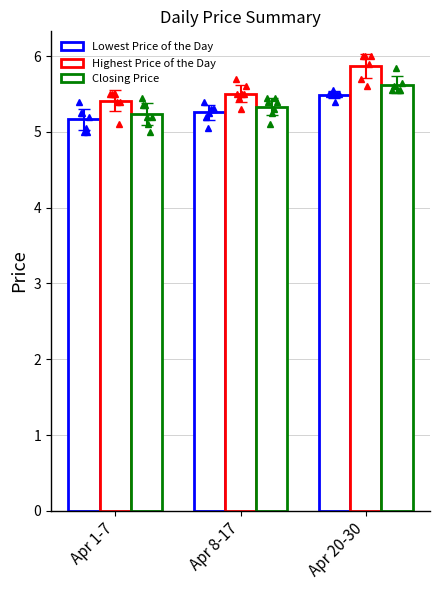

What is the spread (max minus min) of values at Apr 8-17?

0.2